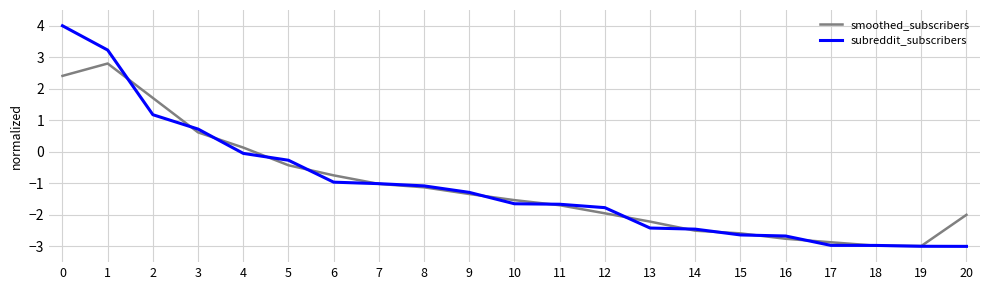

What are all the series names shown in the legend?

smoothed_subscribers, subreddit_subscribers